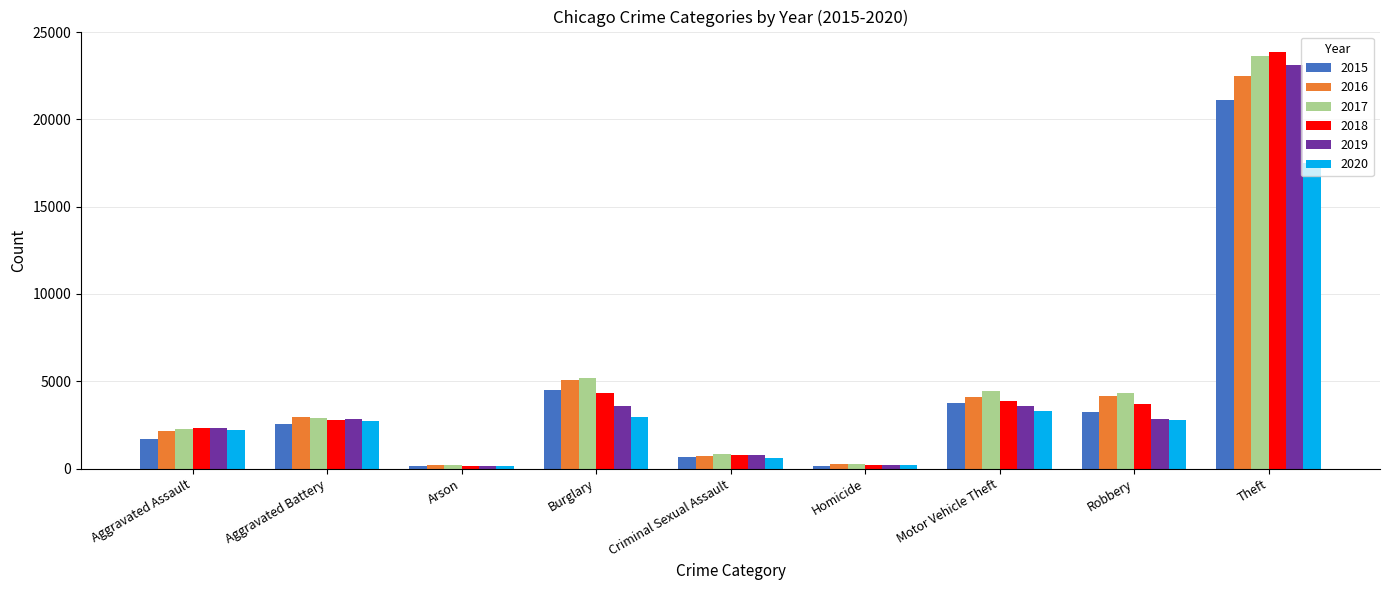

At which label does 2018 reach its peak?

Theft